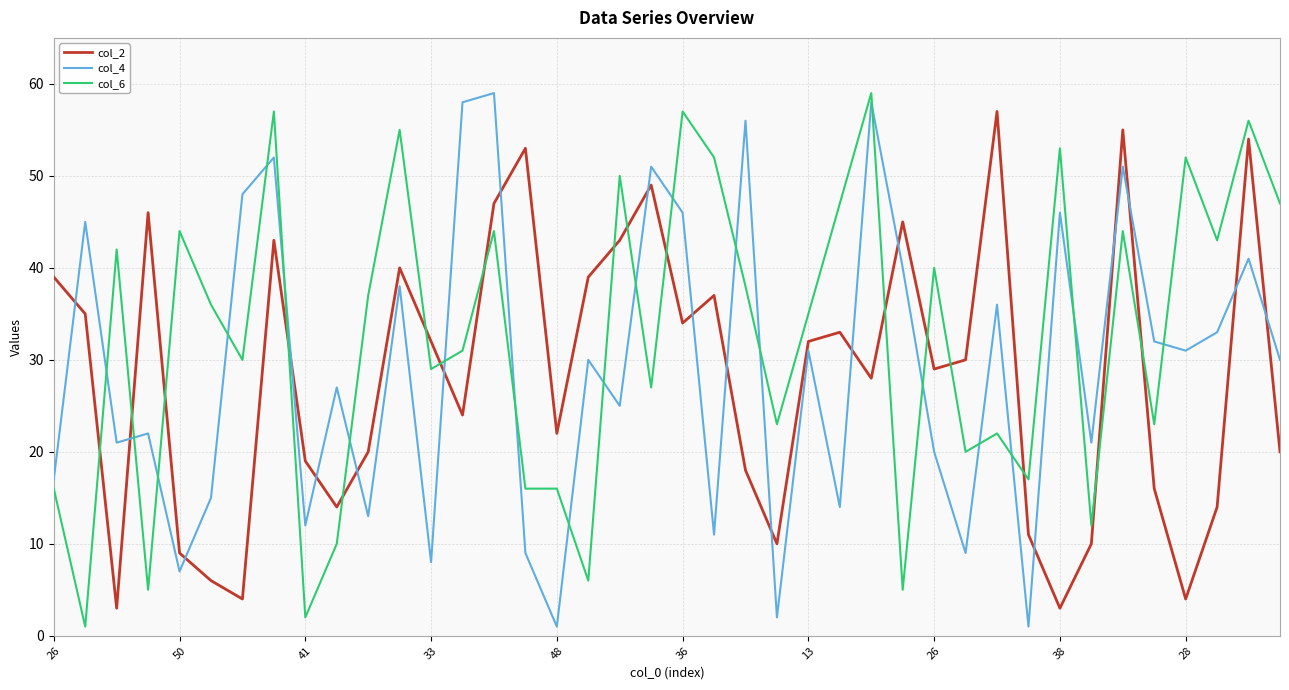

True or false: col_2 and col_6 intersect in this chart.

True